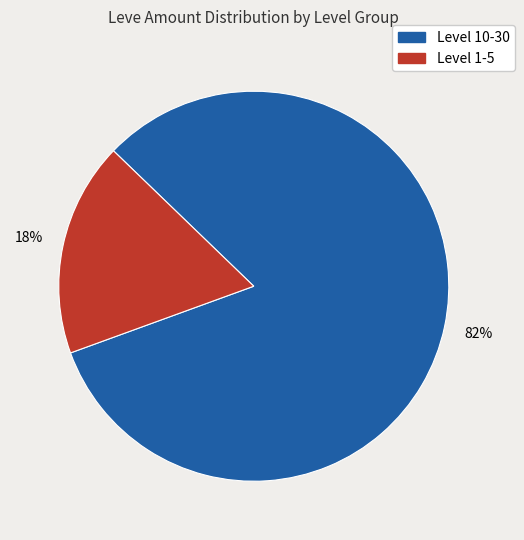

How many segments does this pie chart have?

2